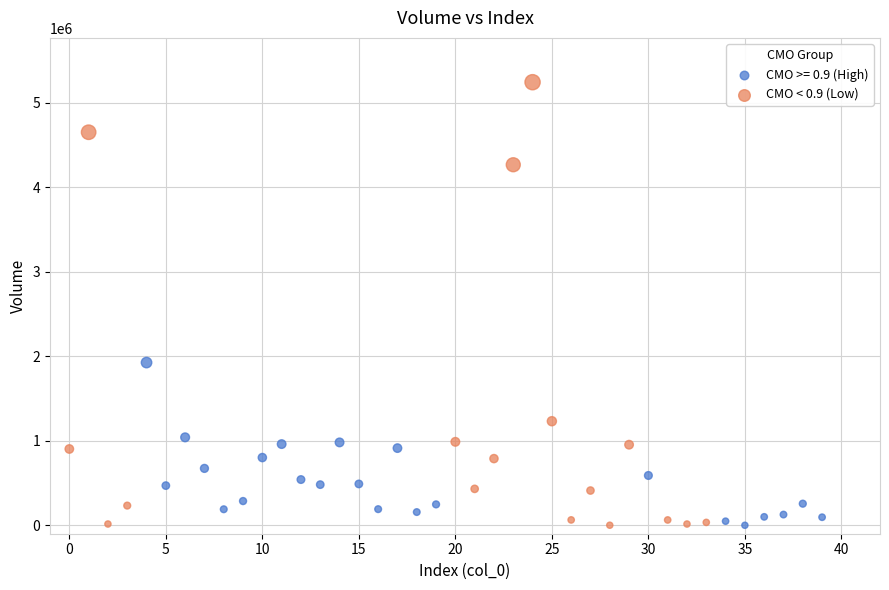

Which series has the largest Y range (max minus min)?

CMO < 0.9 (Low)